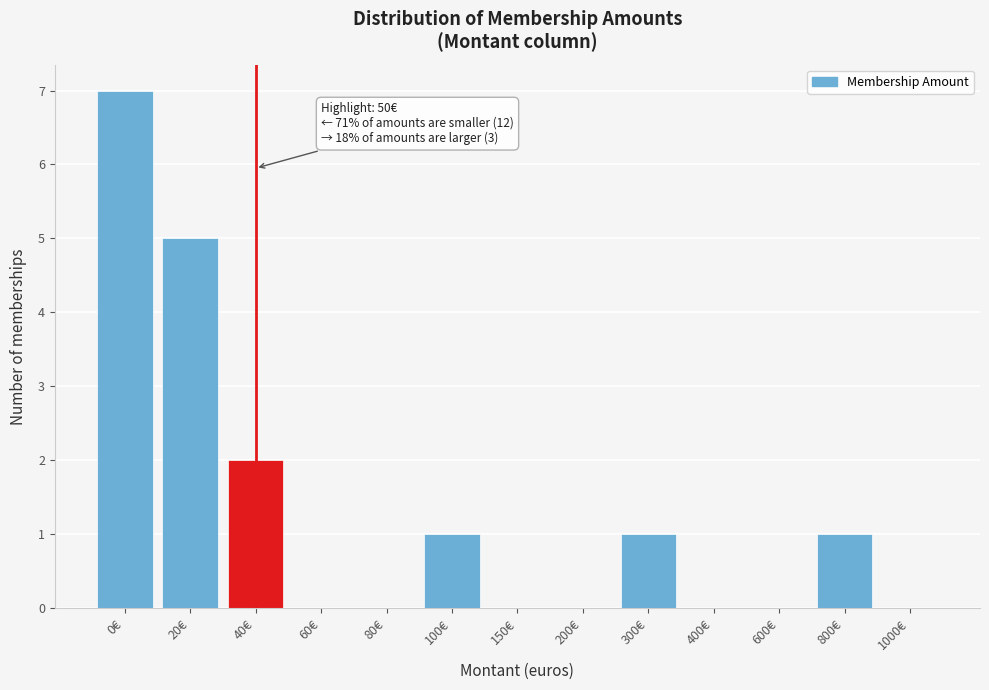

Reading left to right, list all the values displayed in this chart.

0€=7	20€=5	40€=2	60€=0	80€=0	100€=1	150€=0	200€=0	300€=1	400€=0	600€=0	800€=1	1000€=0